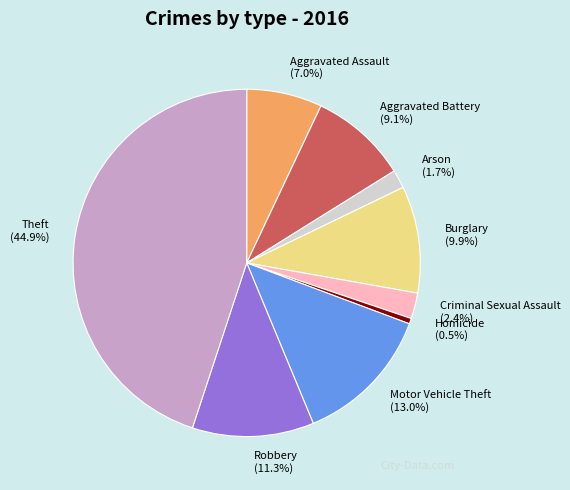

Rank the categories by value from lowest to highest.

Homicide, Arson, Criminal Sexual Assault, Aggravated Assault, Aggravated Battery, Burglary, Robbery, Motor Vehicle Theft, Theft